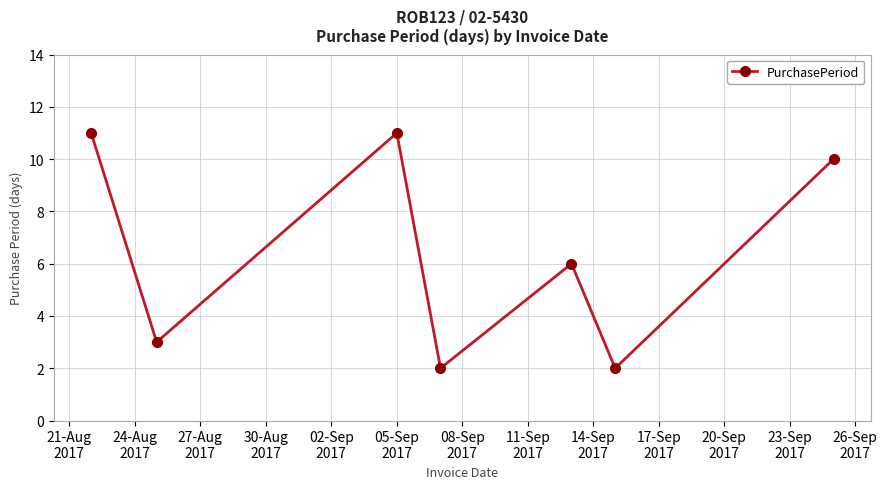

What is the average value?

6